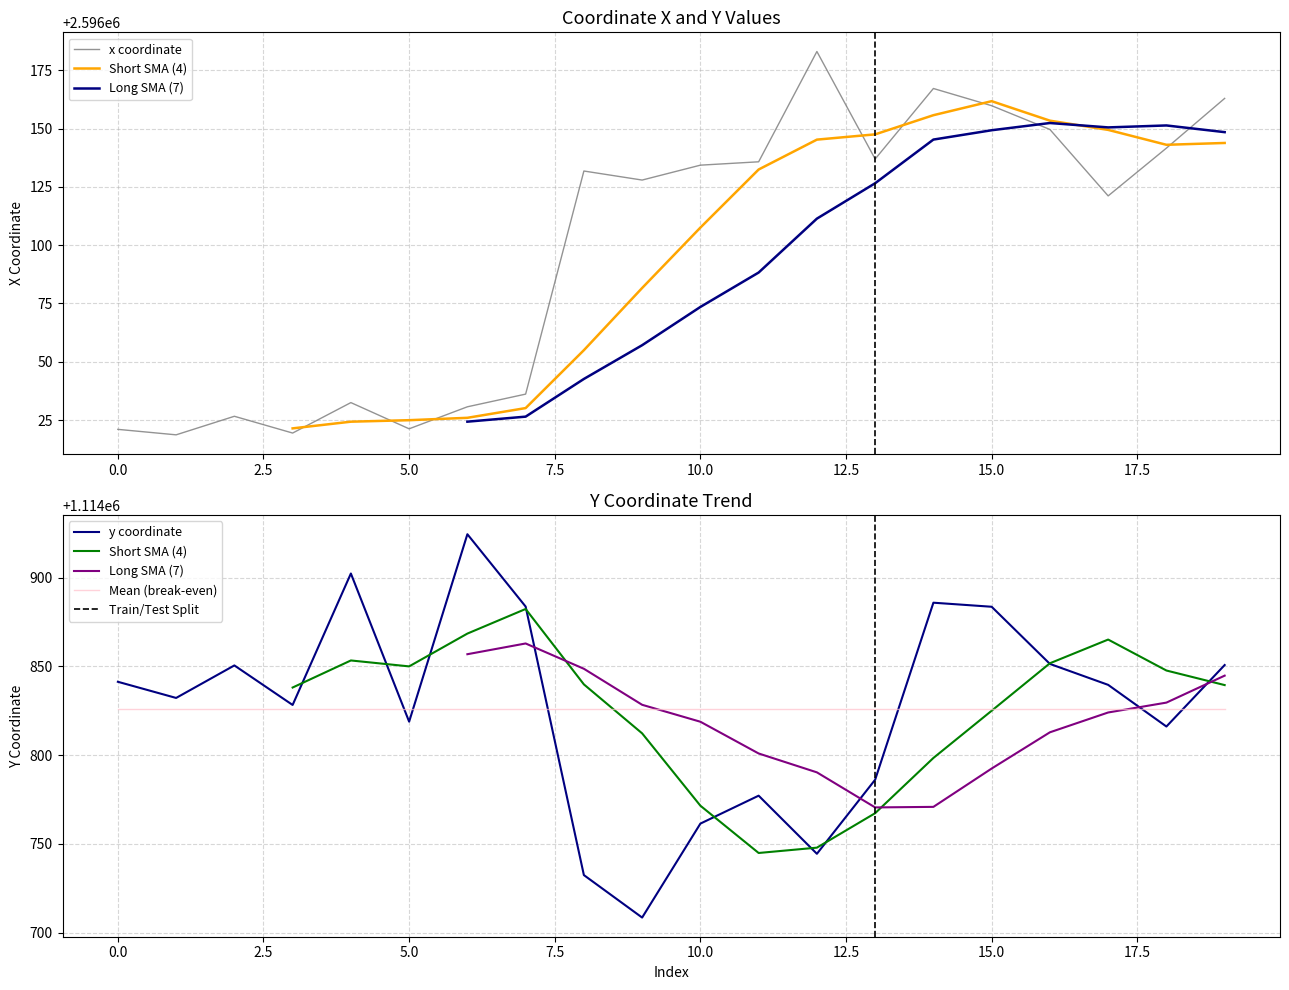

Reading right to left, extract all data points from this chart.

x: 2596162.9	2596141.6	2596121.1	2596149.6	2596159.8	2596167.2	2596136.9	2596183.0	2596135.7	2596134.3	2596127.9	2596131.8	2596036.1	2596030.7	2596021.2	2596032.5	2596019.4	2596026.6	2596018.7	2596021.0
y: 1114850.7	1114816.1	1114839.5	1114851.4	1114883.6	1114885.8	1114786.1	1114744.4	1114777.1	1114761.4	1114708.4	1114732.4	1114883.7	1114924.4	1114818.8	1114902.3	1114828.2	1114850.5	1114832.2	1114841.3